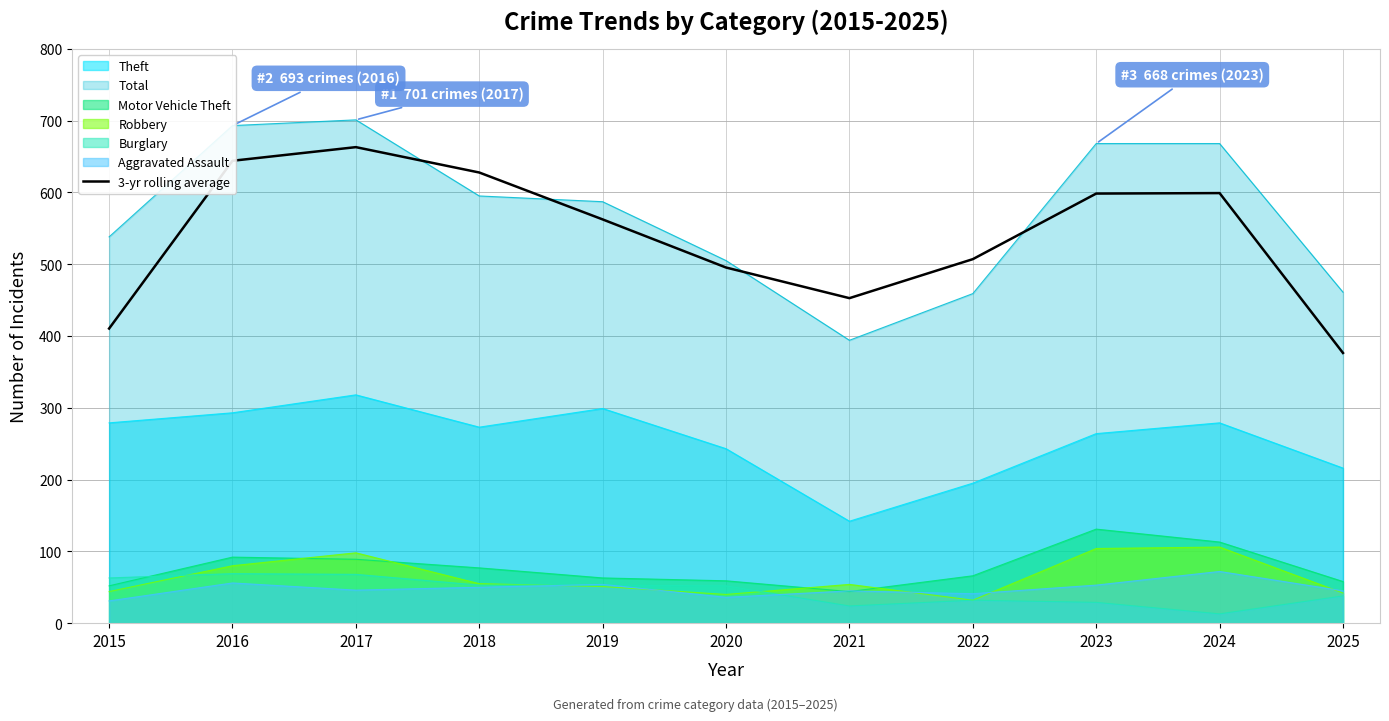

At which category does the chart reach its peak across all series?

2017